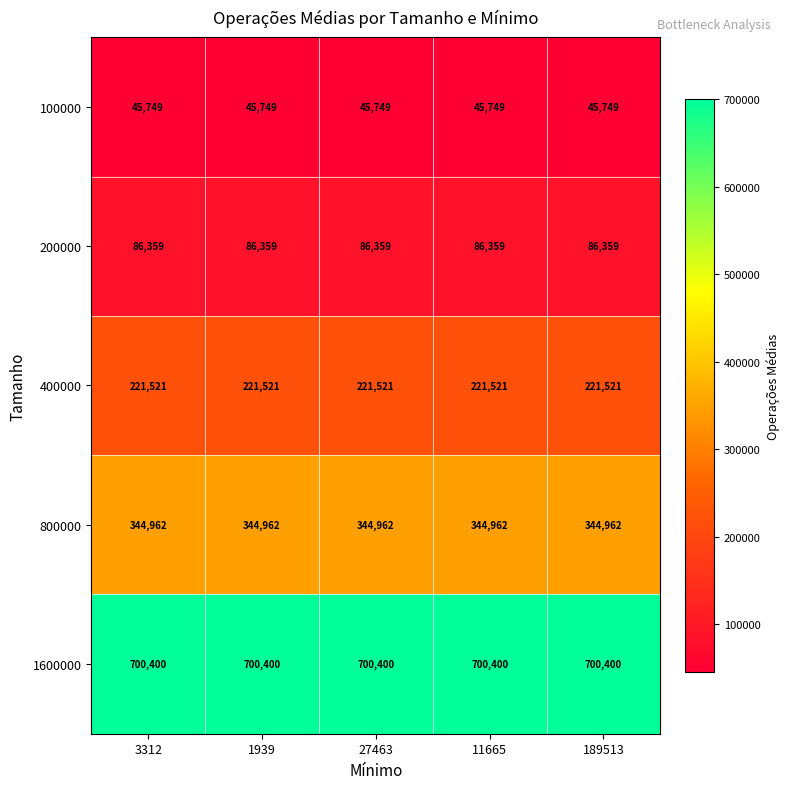

What is the highest value of the 100000 series?

45749